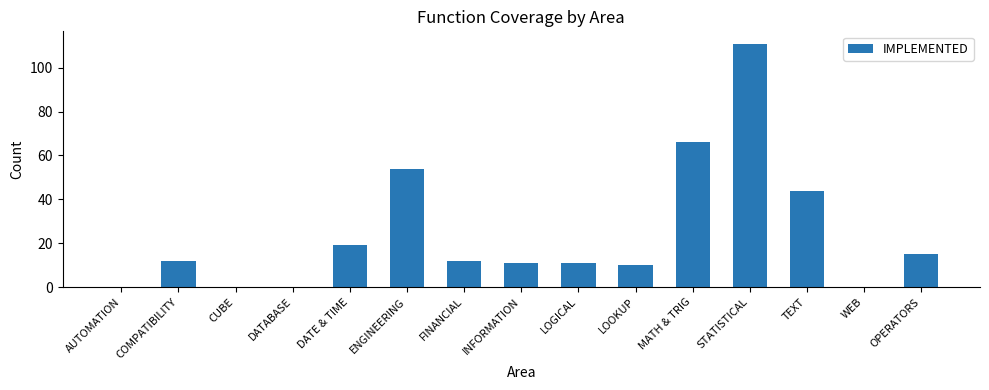

What is the maximum value shown in the chart?

111